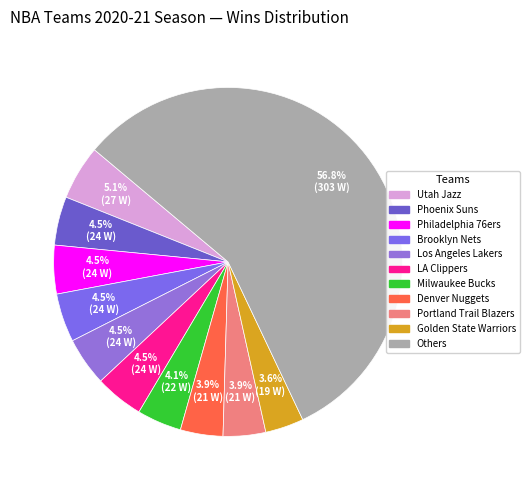

Is there a majority slice in this chart?

Yes